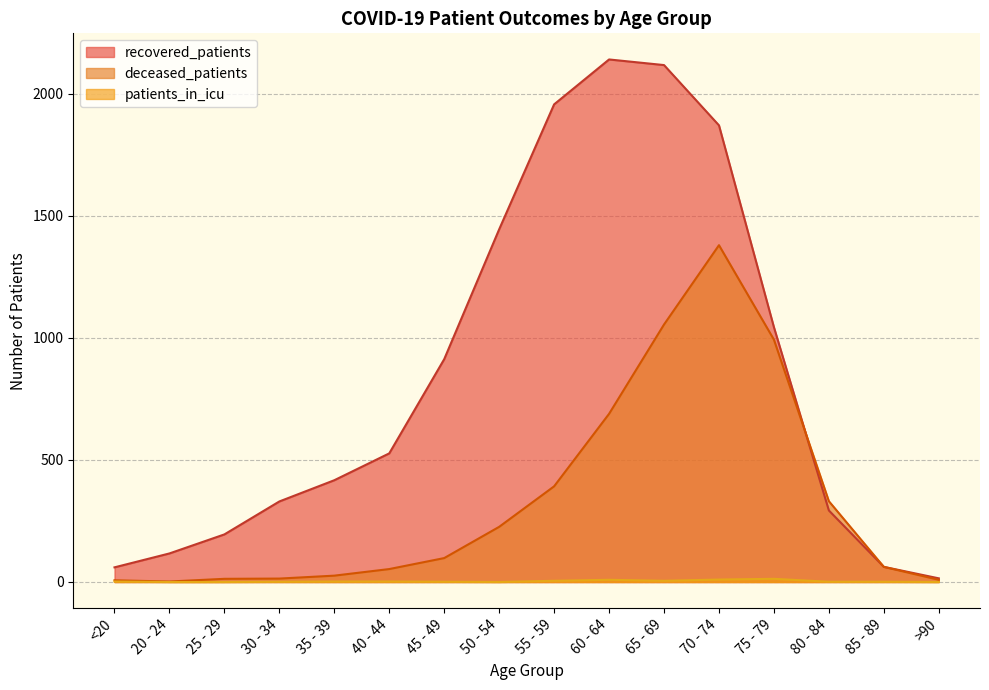

Between <20 and 45 - 49, which series saw the biggest shift?

recovered_patients